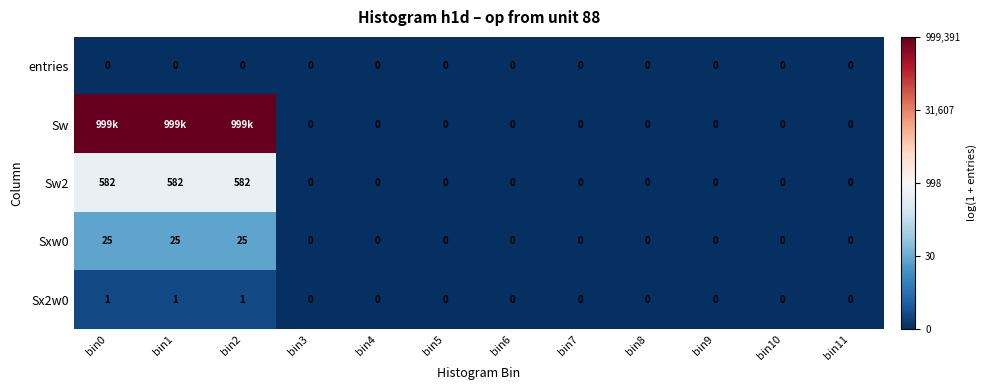

At how many categories does at least one series exceed 9?

3